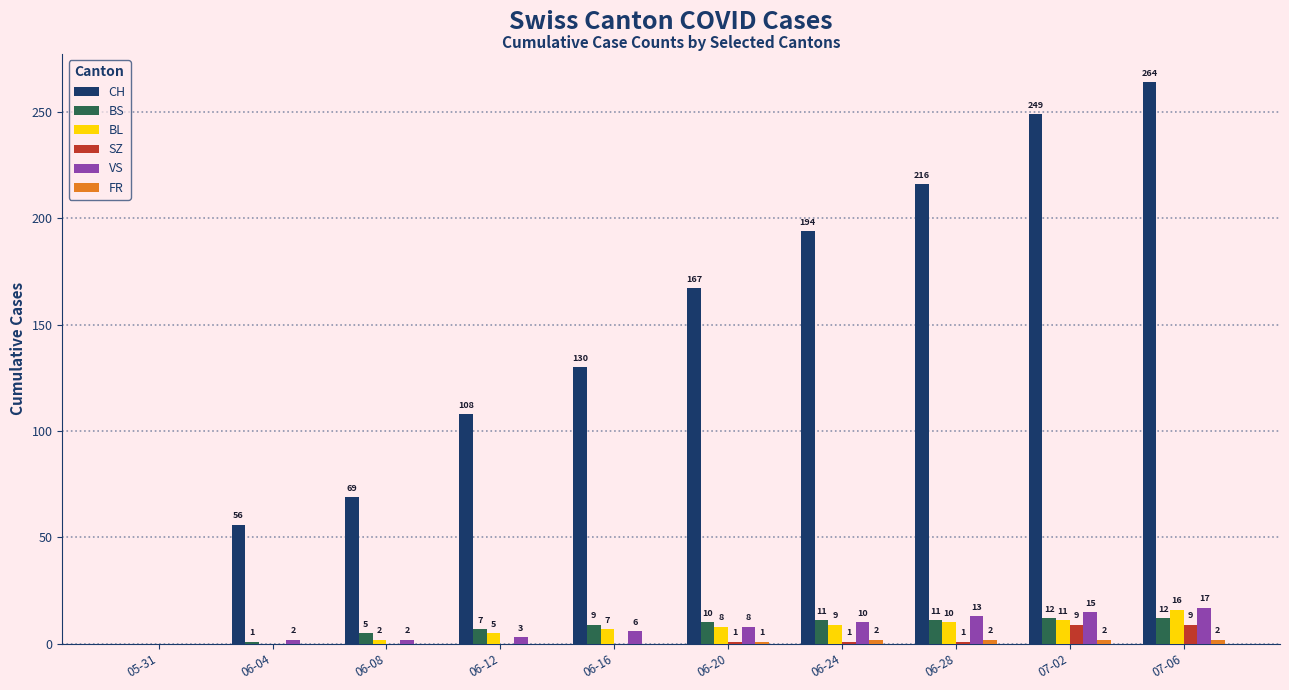

What is the sum of the BL values at 06-24 and 07-02?

20